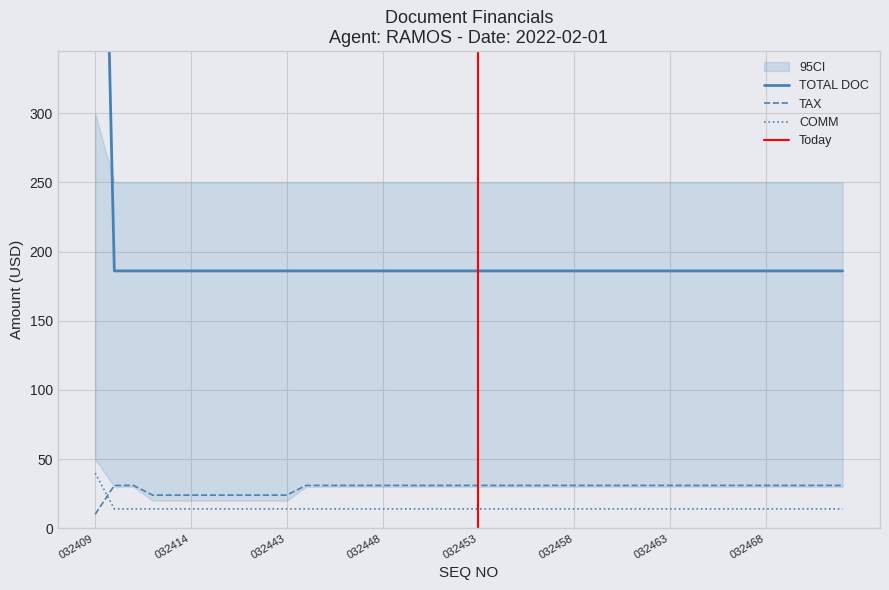

True or false: TAX has a value of 41.6 at 032449.

False